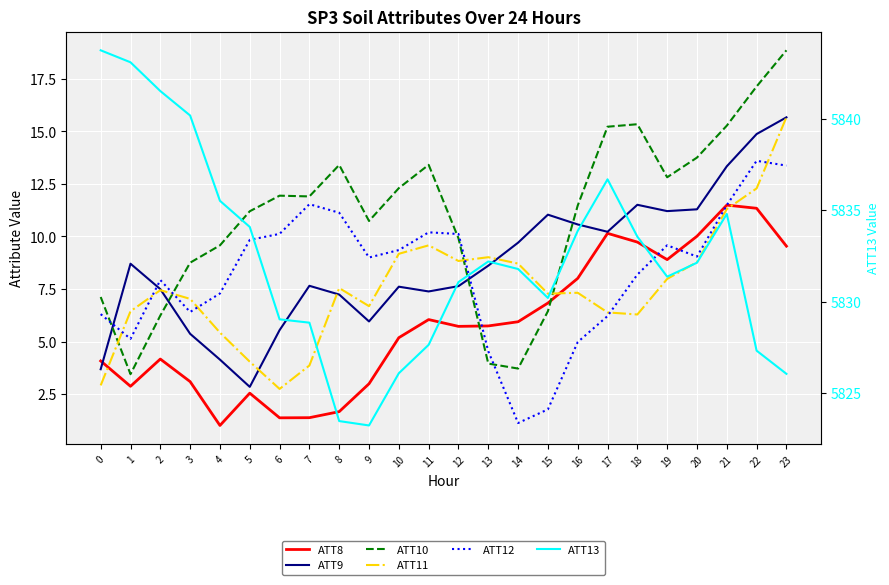

At which label is ATT9 closest to 9?

1